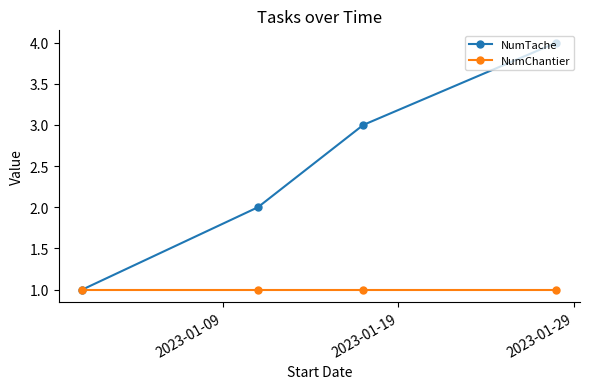

Rank the series by their average value, from highest to lowest.

NumTache, NumChantier